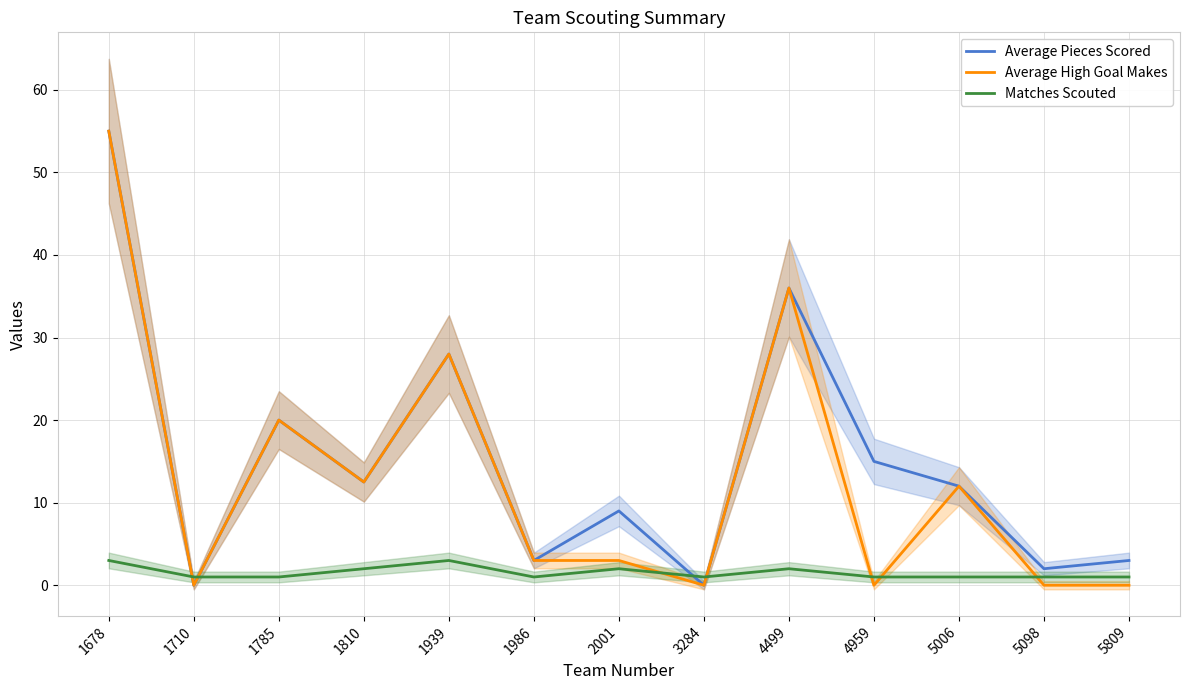

At which label does Average High Goal Makes reach its peak?

1678